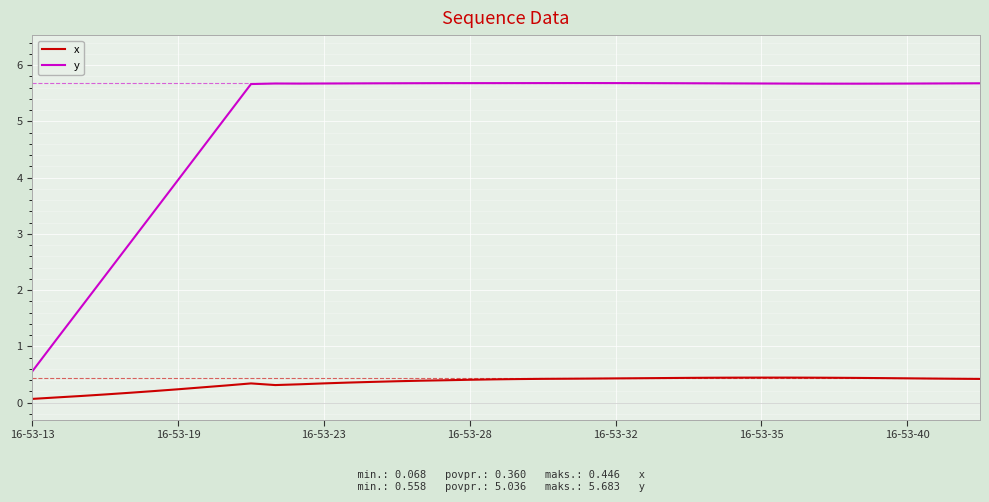

Does the chart have visible grid lines?

Yes